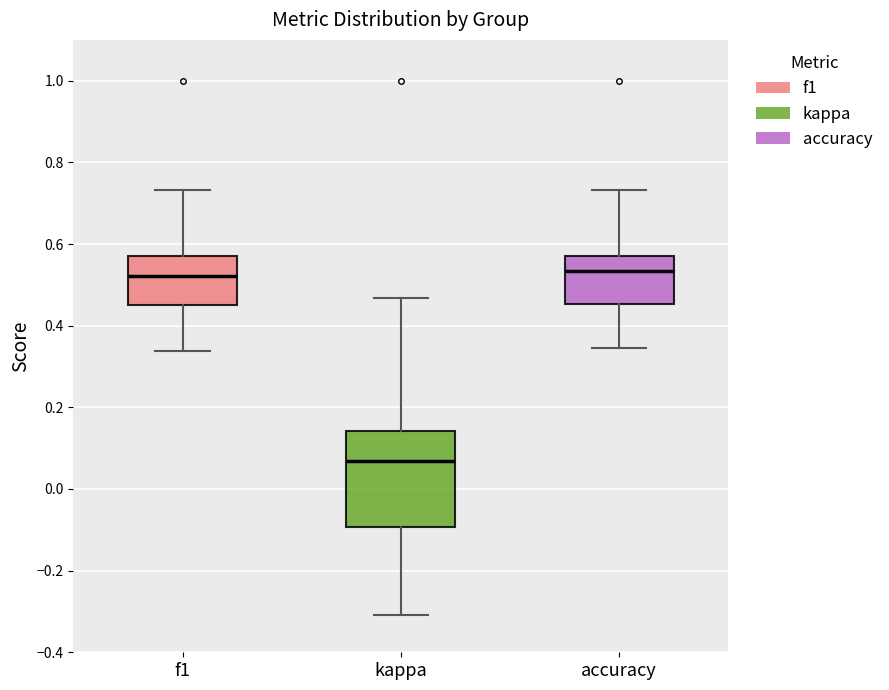

Reading left to right, read every box against the y-axis: the position of its median line, the range the box covers, and the ends of its whiskers. The values are not printed on the chart, so give them approximately, as read against the axis.

f1: median 0.52, box 0.46 to 0.58, whiskers 0.34 to 0.74
kappa: median 0.06, box -0.10 to 0.14, whiskers -0.30 to 0.46
accuracy: median 0.54, box 0.46 to 0.58, whiskers 0.34 to 0.74